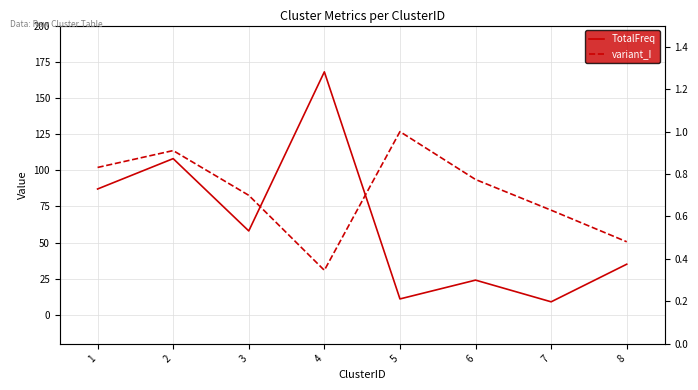

Which series has the largest total across all categories?

TotalFreq